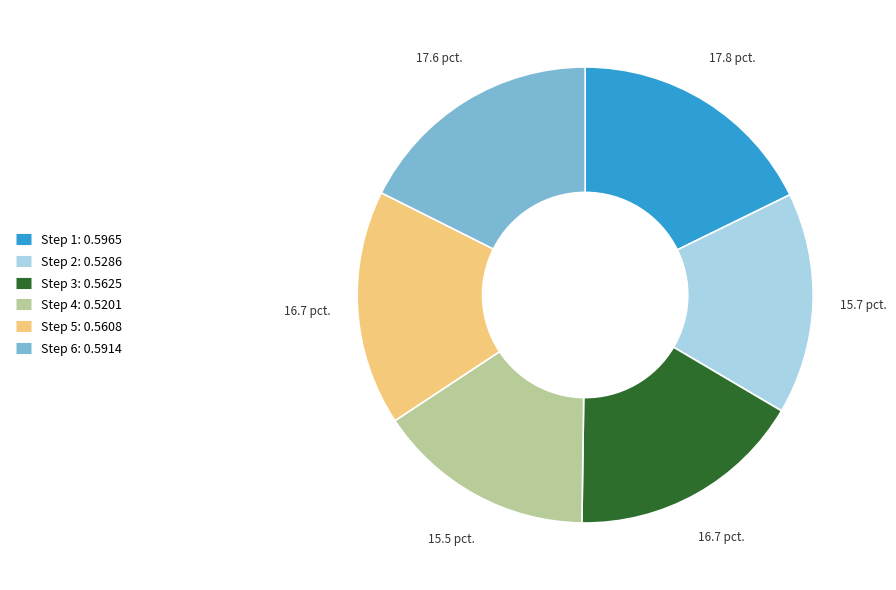

Is there any slice that represents more than half of the pie?

No